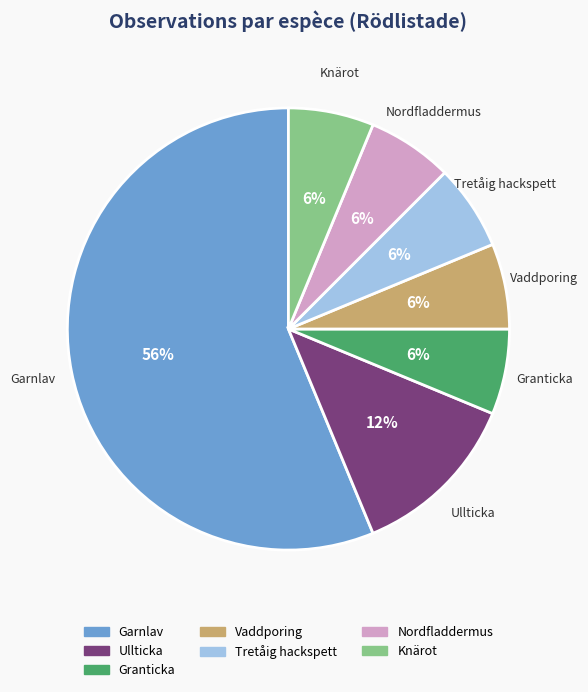

Does Tretåig hackspett represent more than half of the total?

No